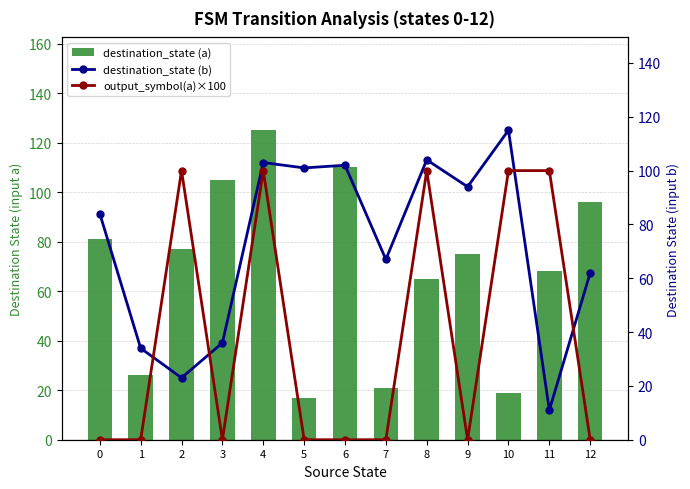

What is the spread (max minus min) of values at 9?

94